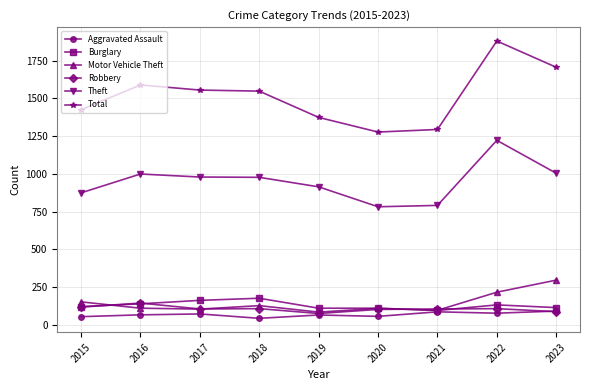

True or false: Aggravated Assault and Total intersect in this chart.

False